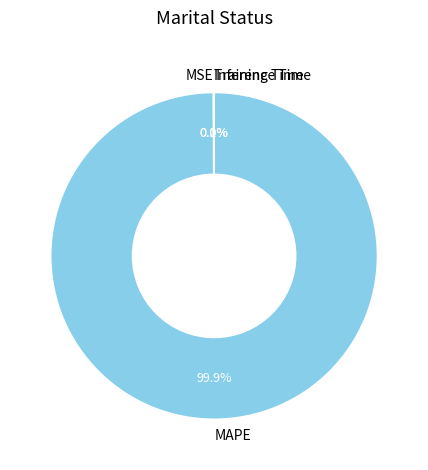

Is there a majority slice in this chart?

Yes